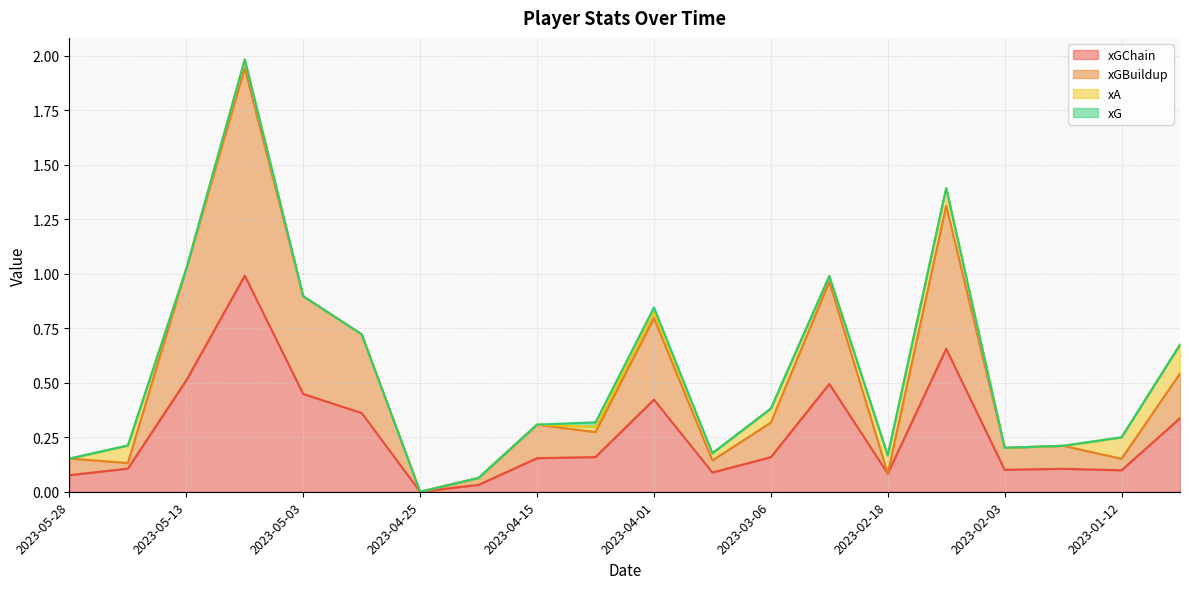

How many values in xGBuildup are above zero?

19